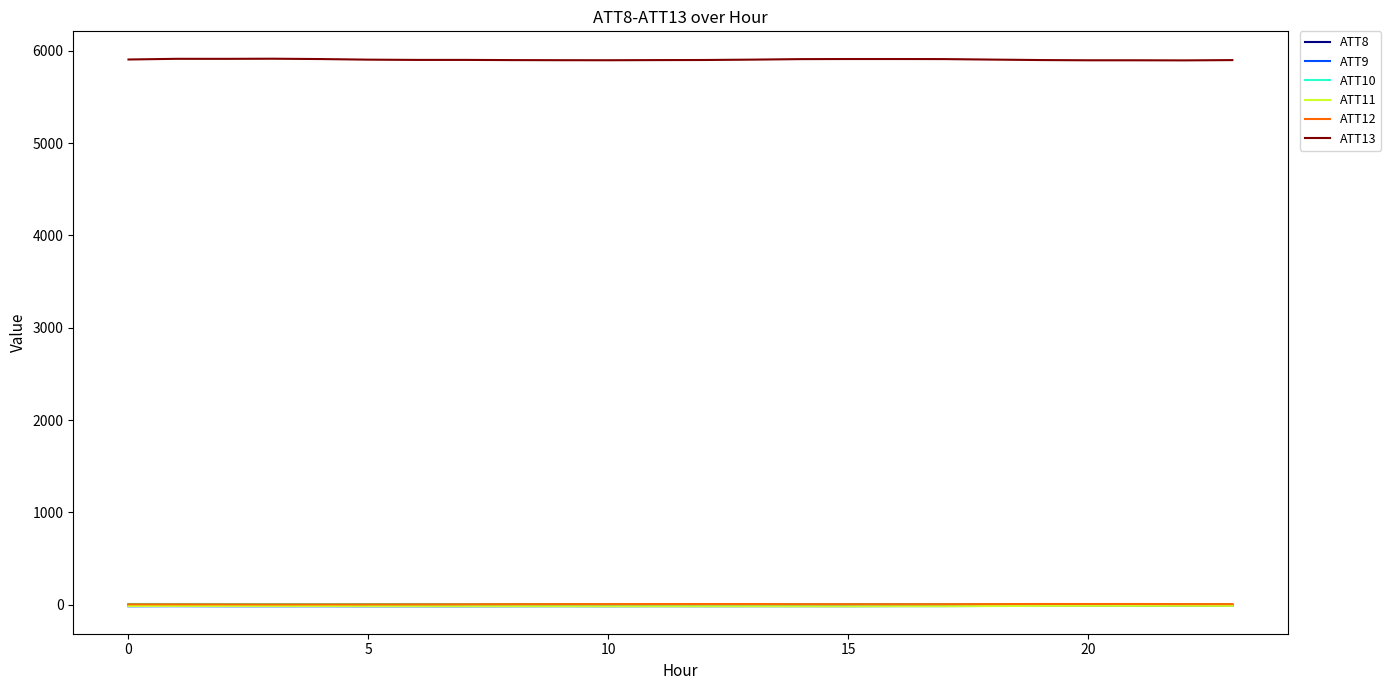

What is the greatest value displayed?

5915.0